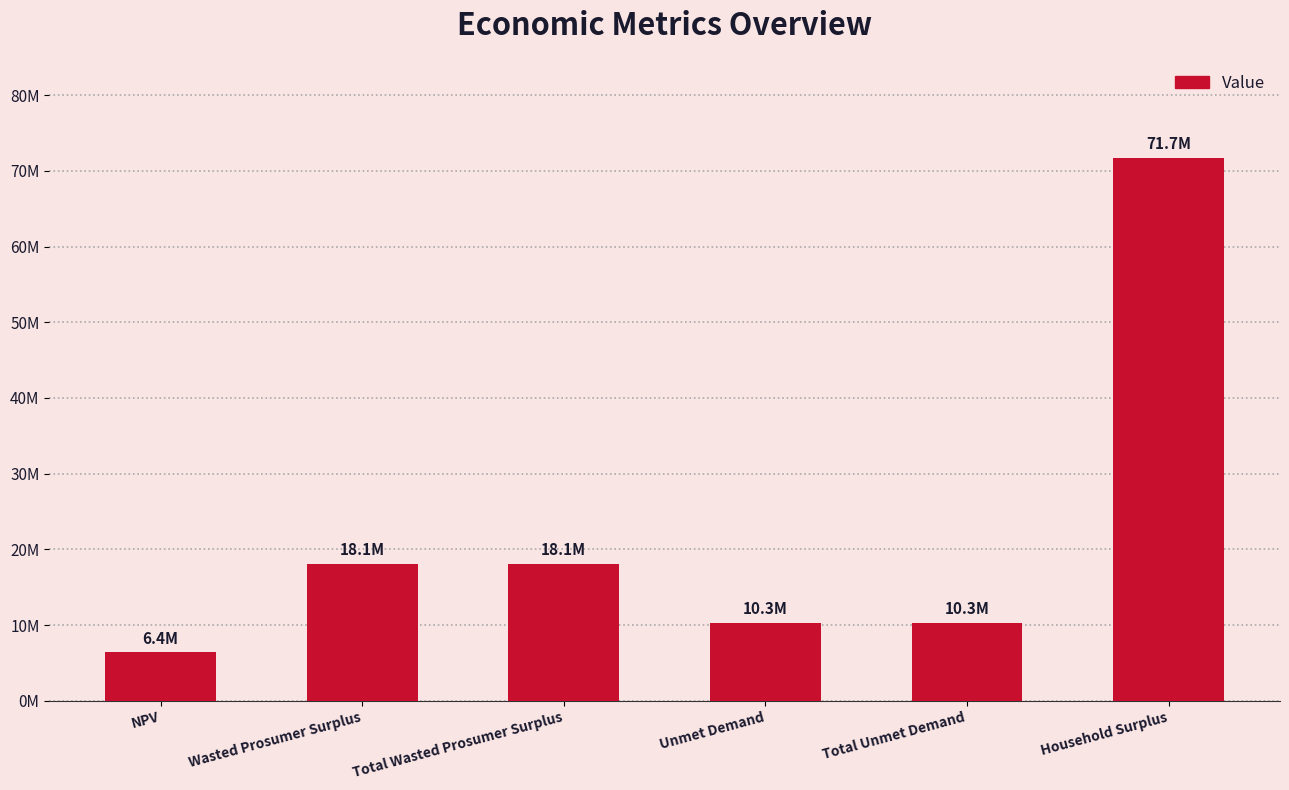

Does the chart contain any negative values?

No